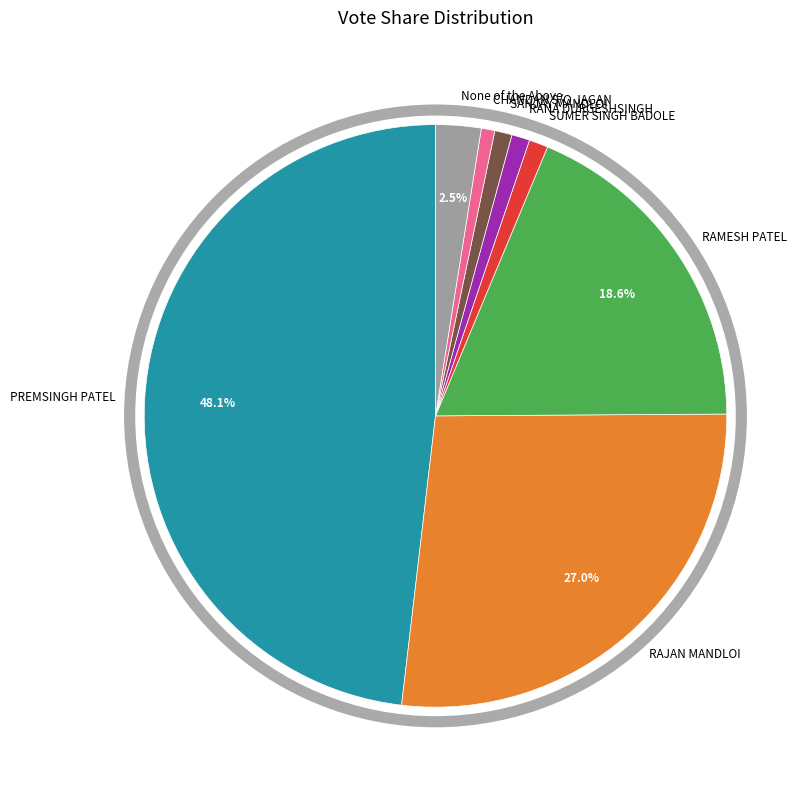

Does RAJAN MANDLOI account for over 50% of the chart?

No